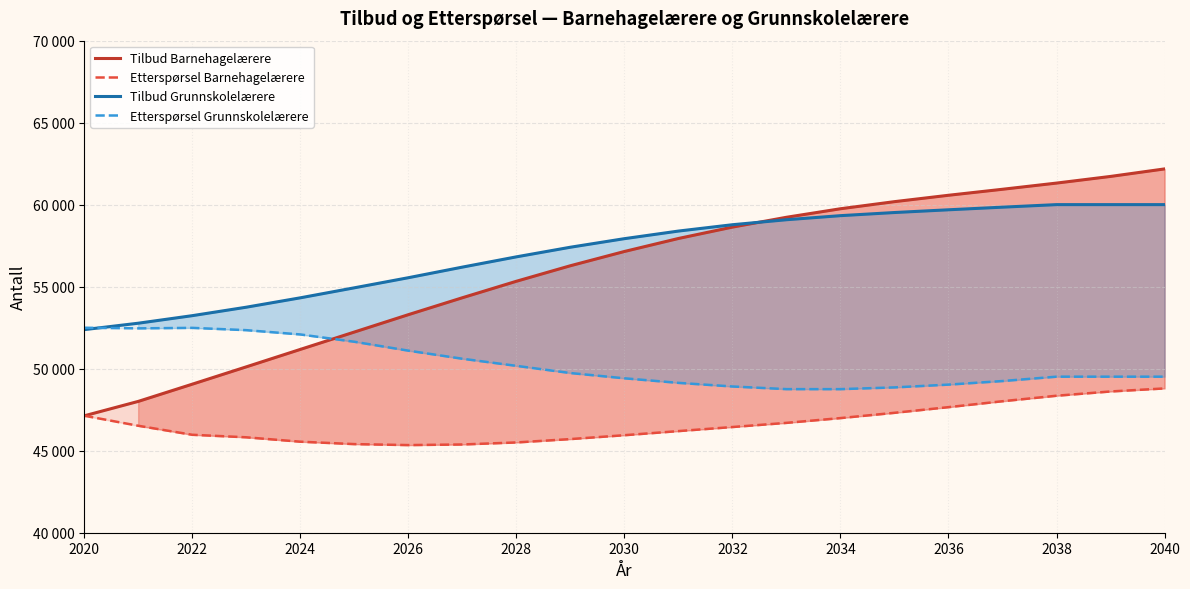

What is the difference between the maximum and second lowest values in the Tilbud Grunnskolelærere series?

7231